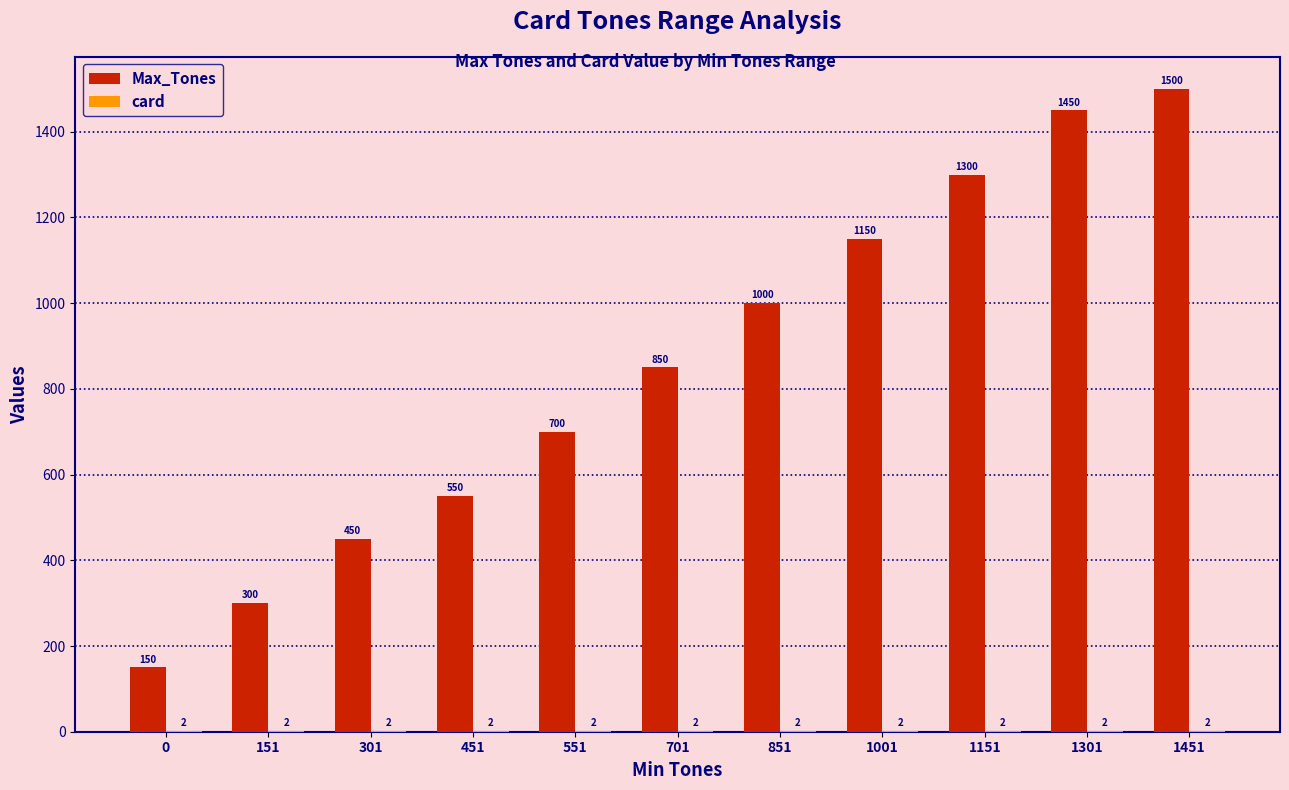

What is the total value across all series at 1301?

1452